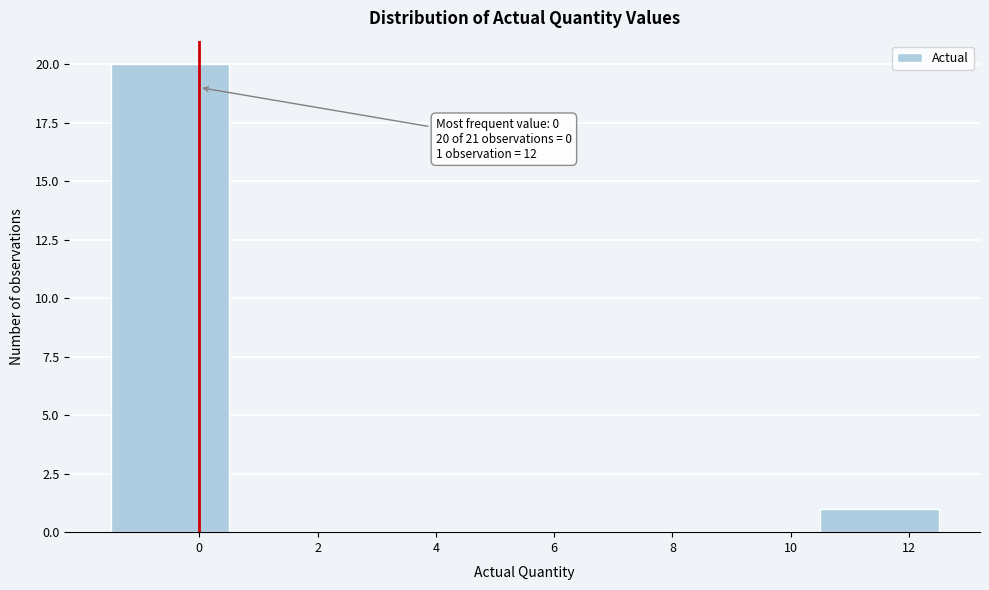

Over which range of the x-axis is the bar tallest?

-1.5 to 0.5